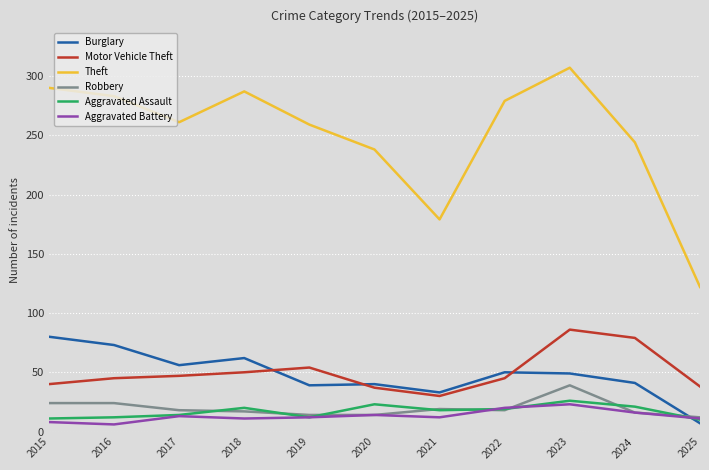

What is the difference between the highest and lowest values at 2023?

284